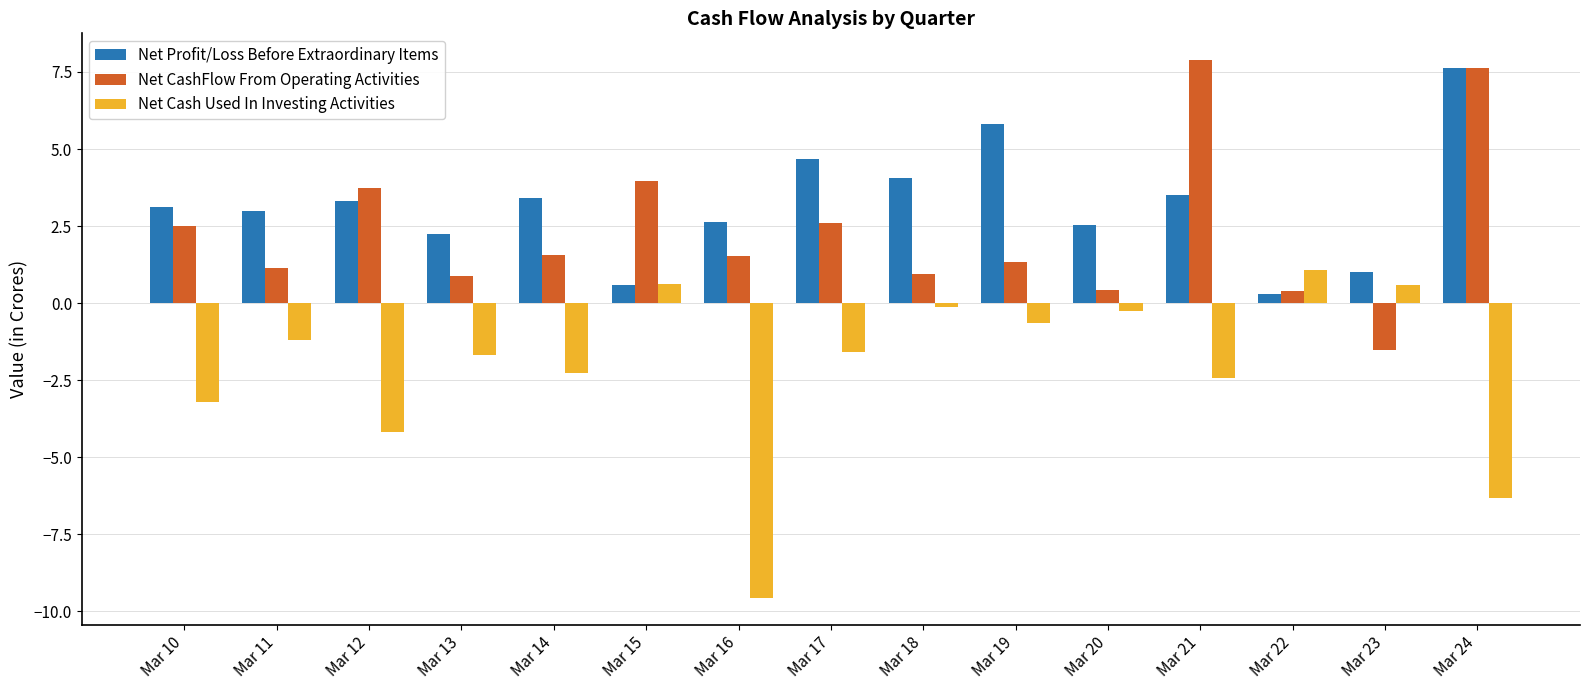

What is the maximum value for Net CashFlow From Operating Activities?

7.9